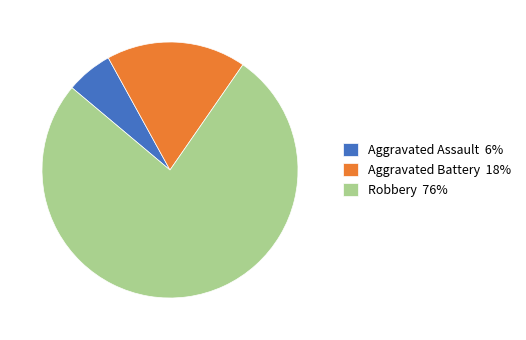

Count the number of slices in the pie.

3